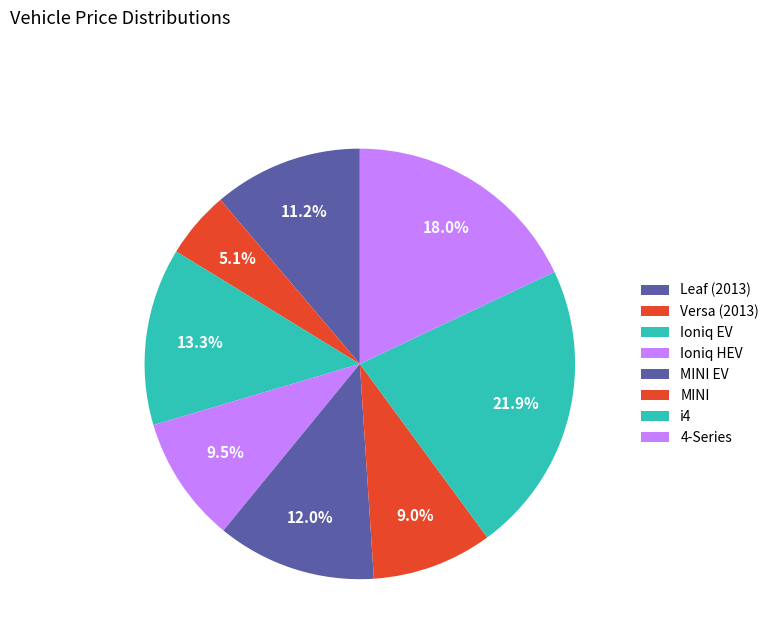

How many slices are in this pie chart?

8